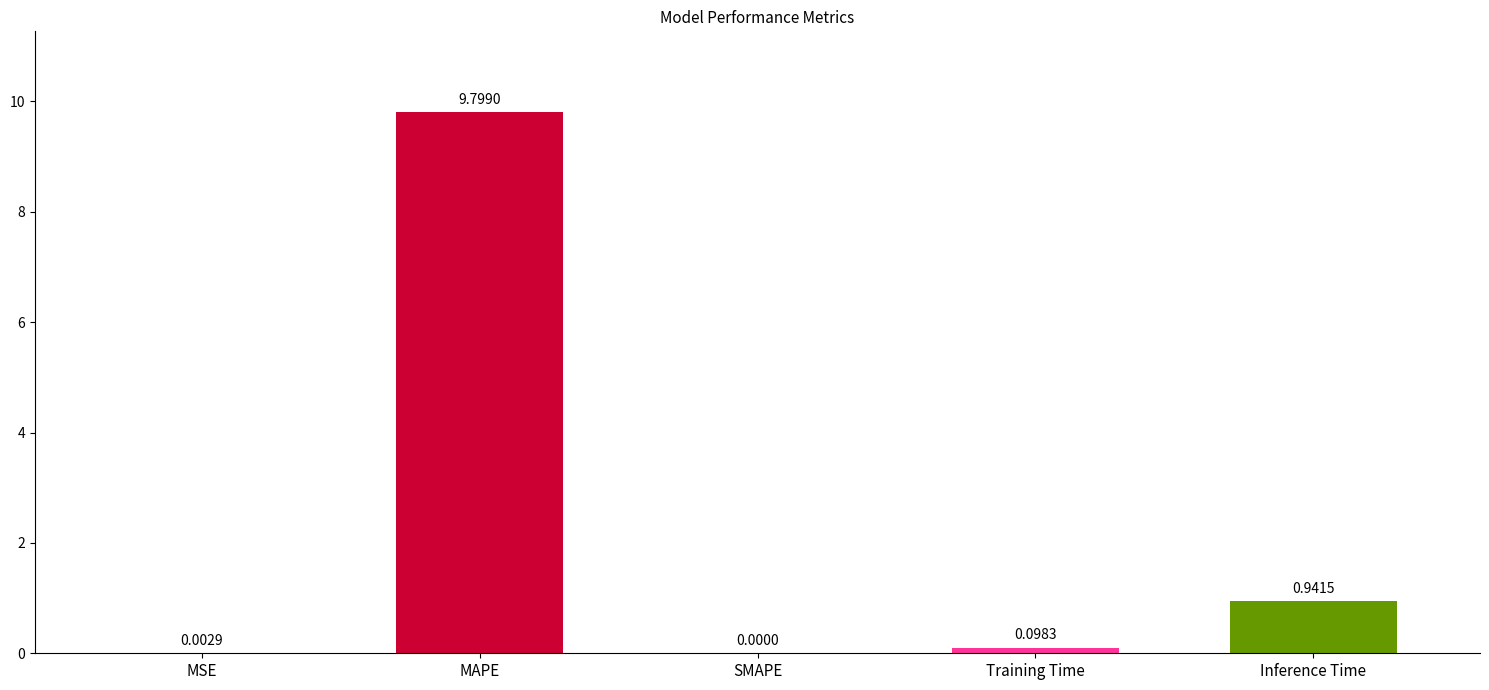

Where is the data nearest to the value 4?

Inference Time